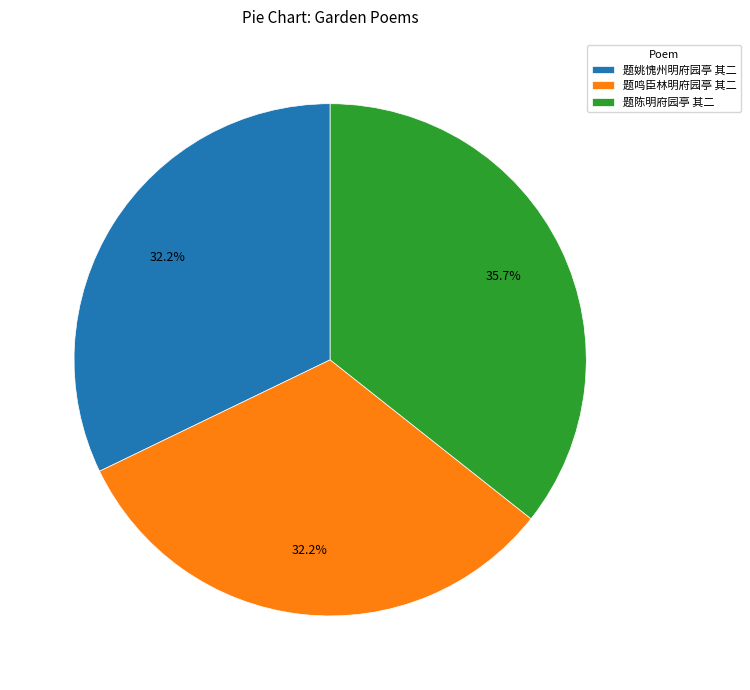

What is the largest slice in the pie chart?

题陈明府园亭 其二